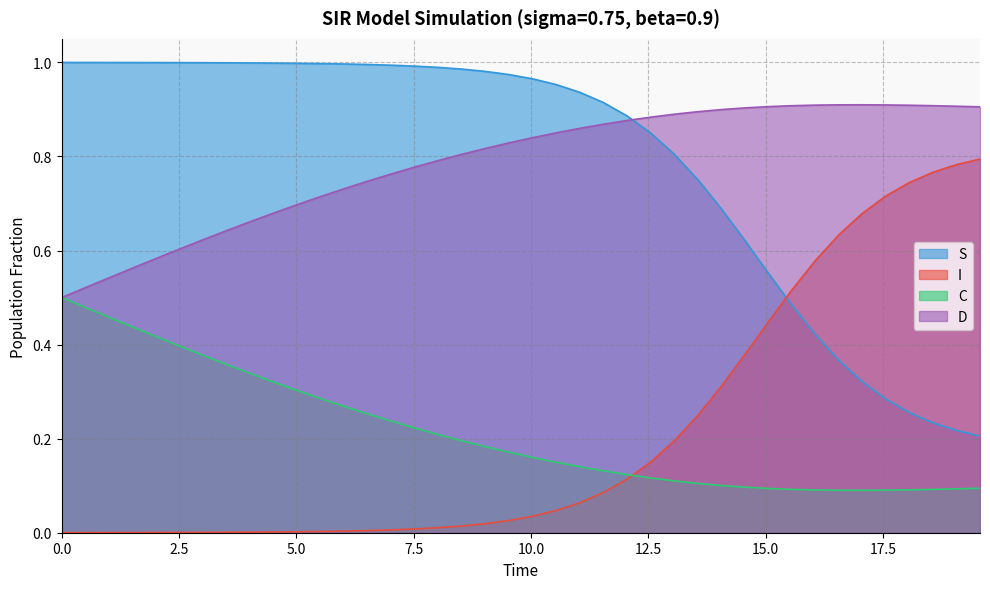

Does the chart have visible grid lines?

Yes